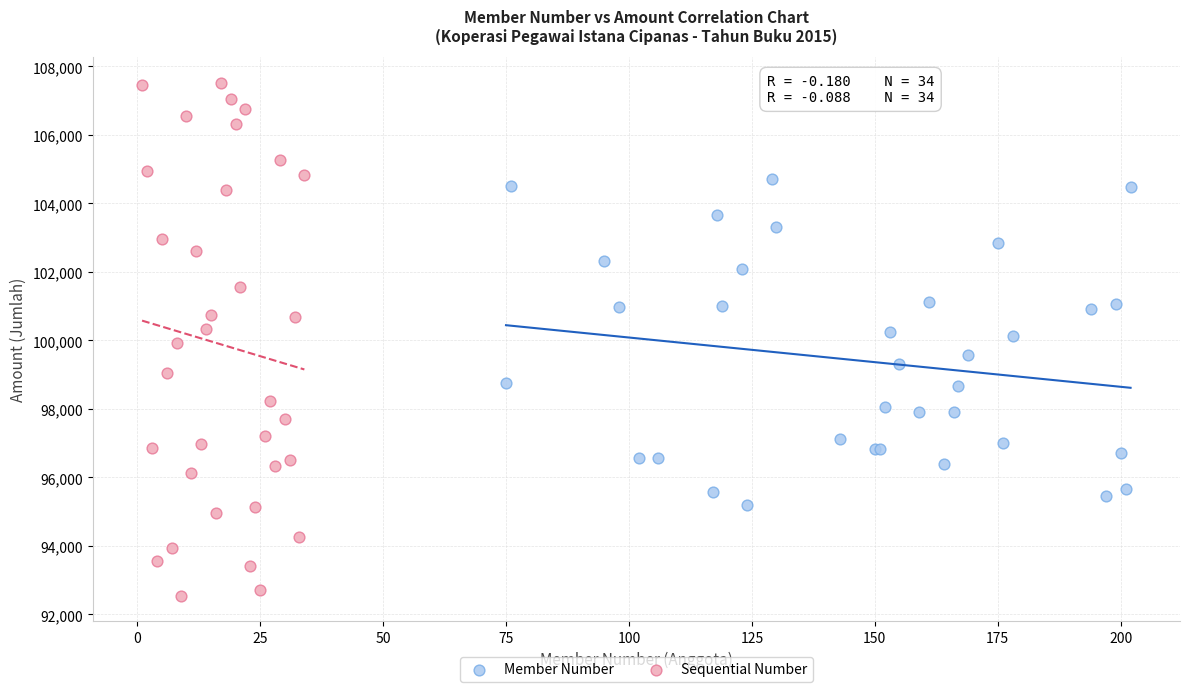

Which series reaches the maximum Y coordinate?

Sequential Number